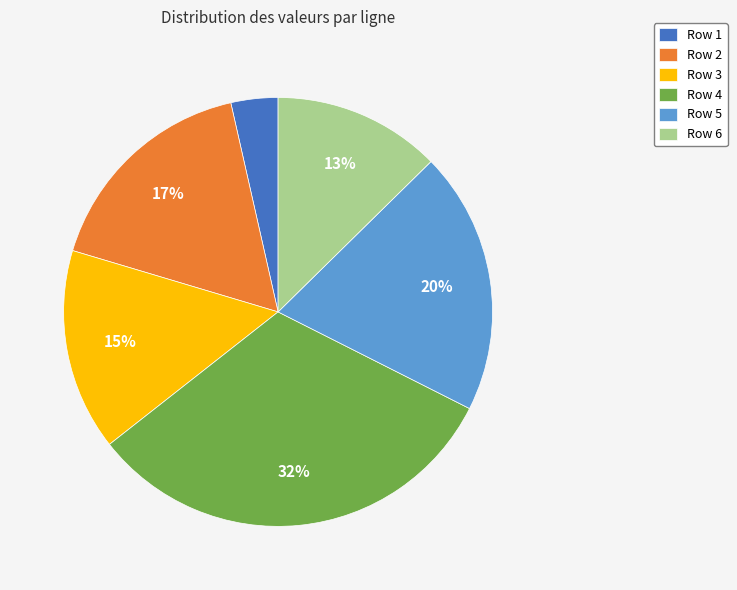

How many slices are in this pie chart?

6